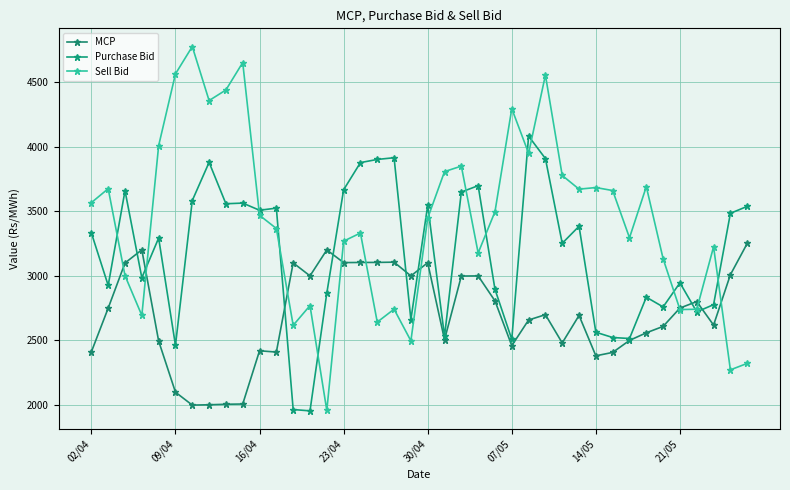

Which category has the lowest value in the Sell Bid series?

14